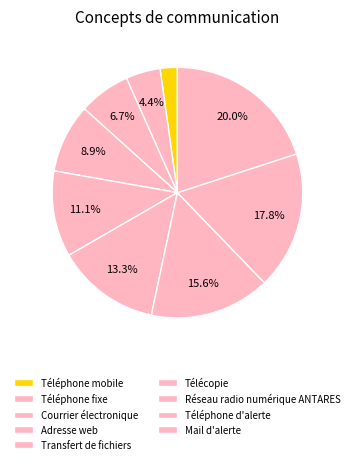

Count the number of slices in the pie.

9